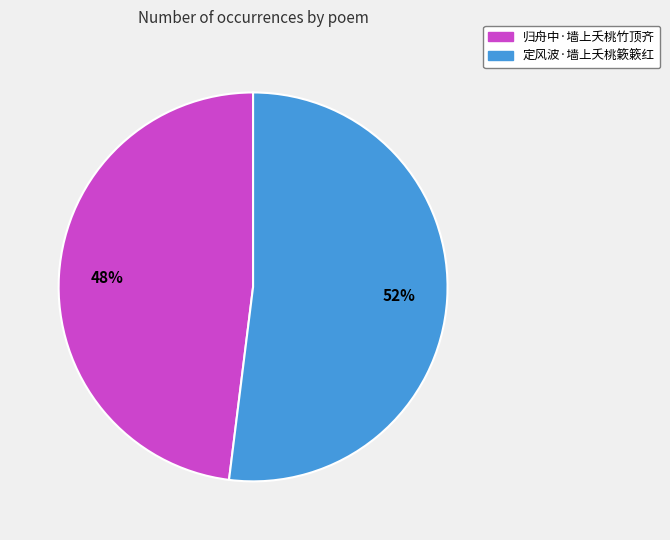

What is the ratio of the value at 归舟中·墙上夭桃竹顶齐 to the value at 定风波·墙上夭桃簌簌红?

0.9